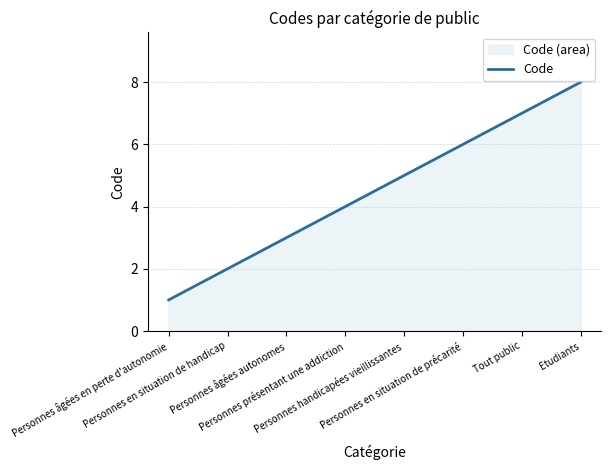

Reading left to right, extract all data points from this chart.

1	2	3	4	5	6	7	8